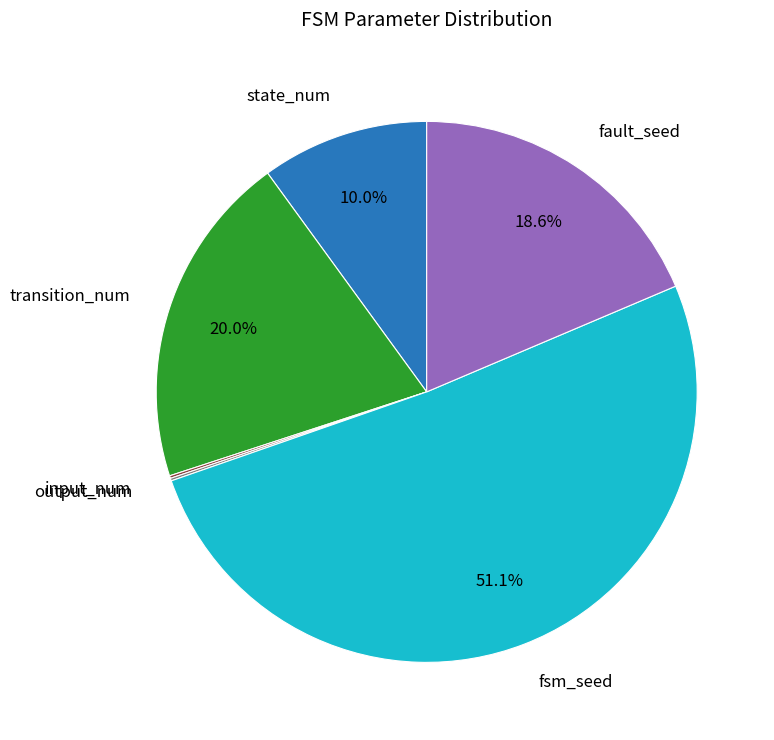

Is there any slice that represents more than half of the pie?

Yes